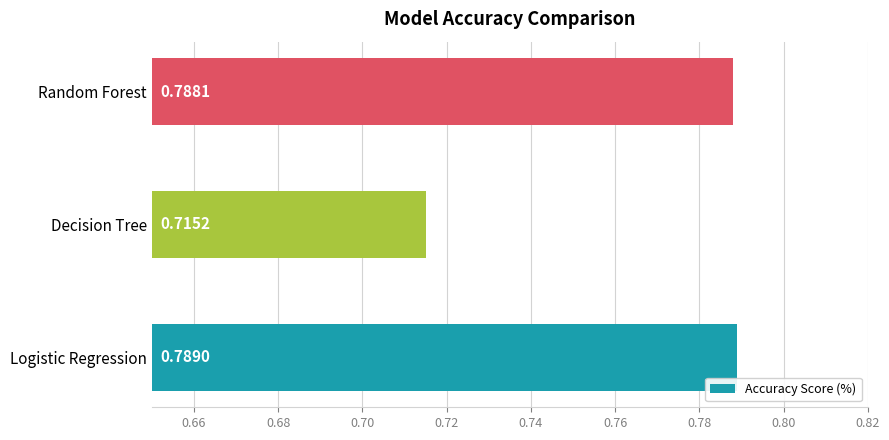

At which label is the value closest to 0?

Decision Tree